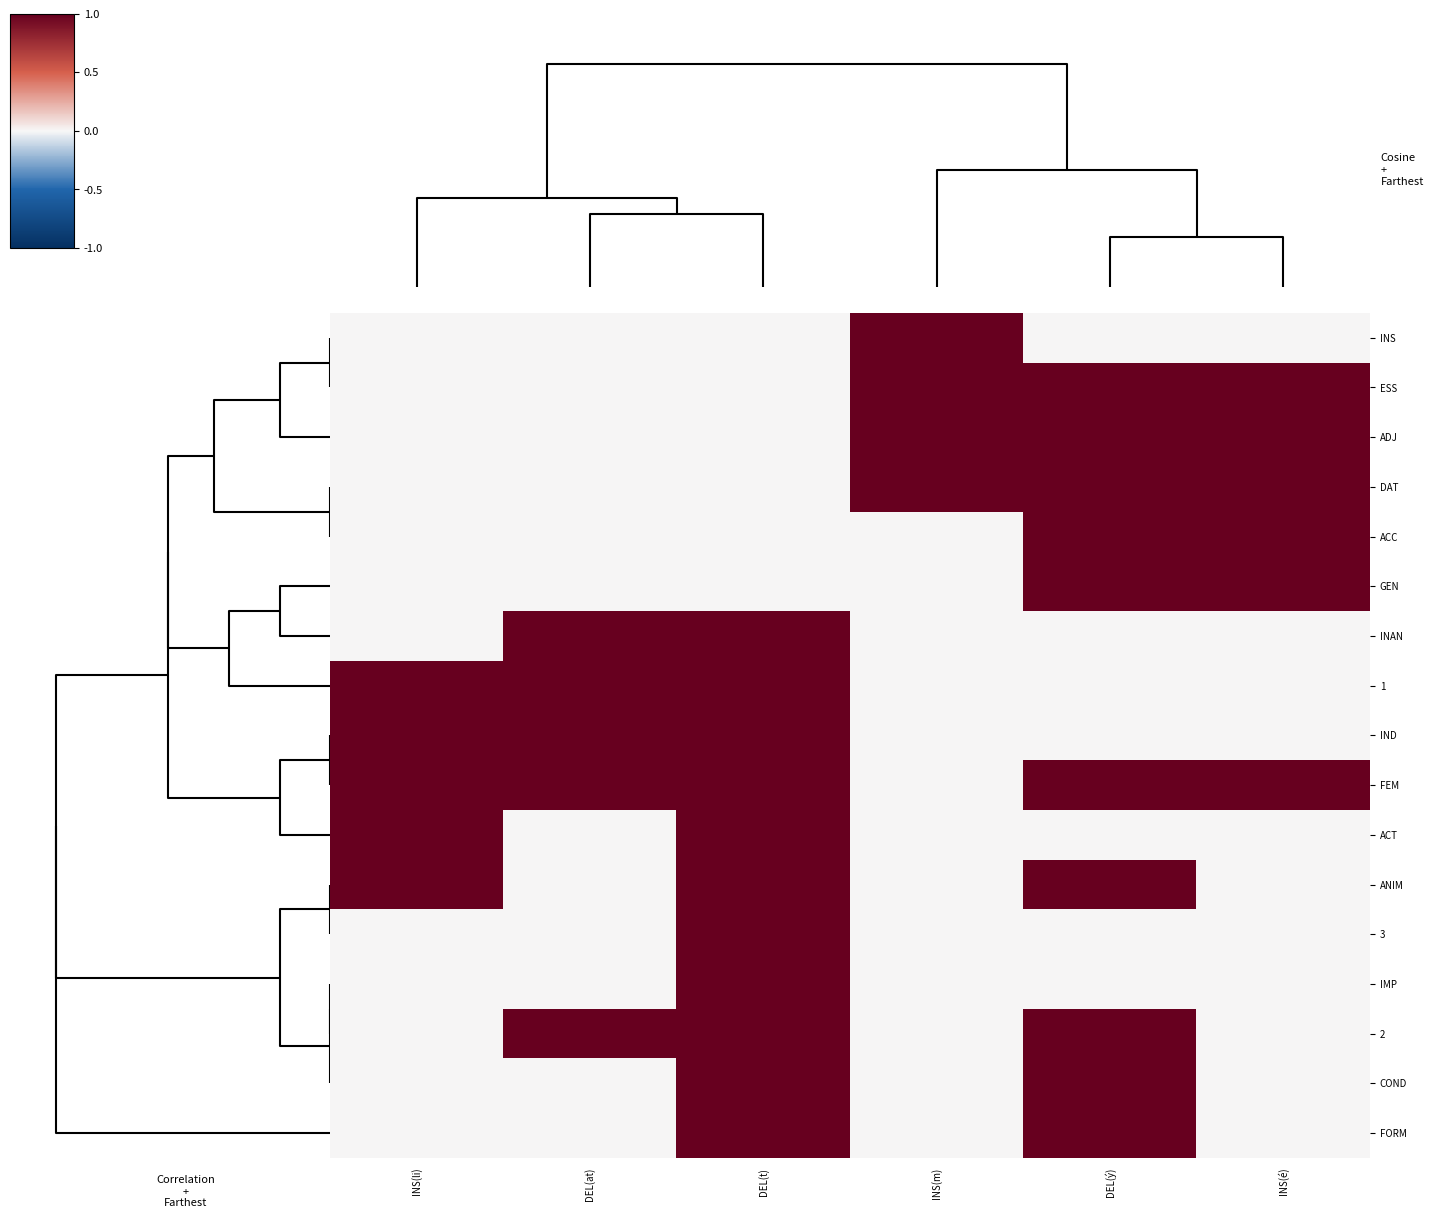

What is the maximum value shown in the chart?

1